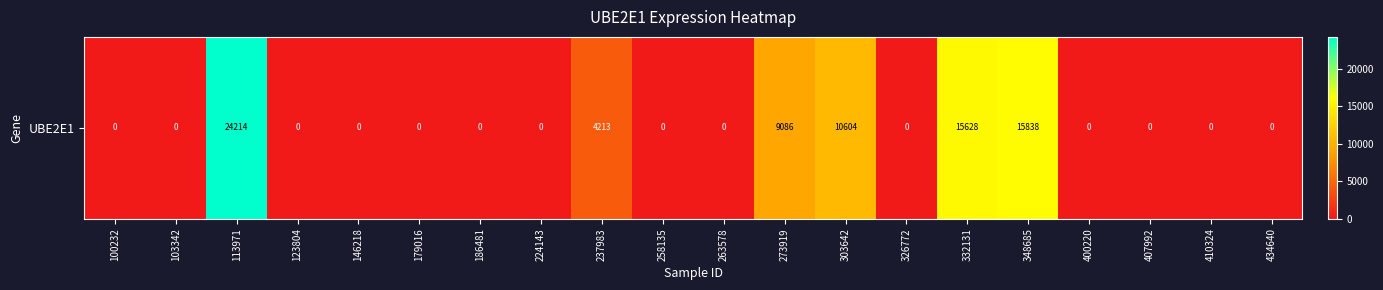

The value at 348685 is 15838. True or false?

True